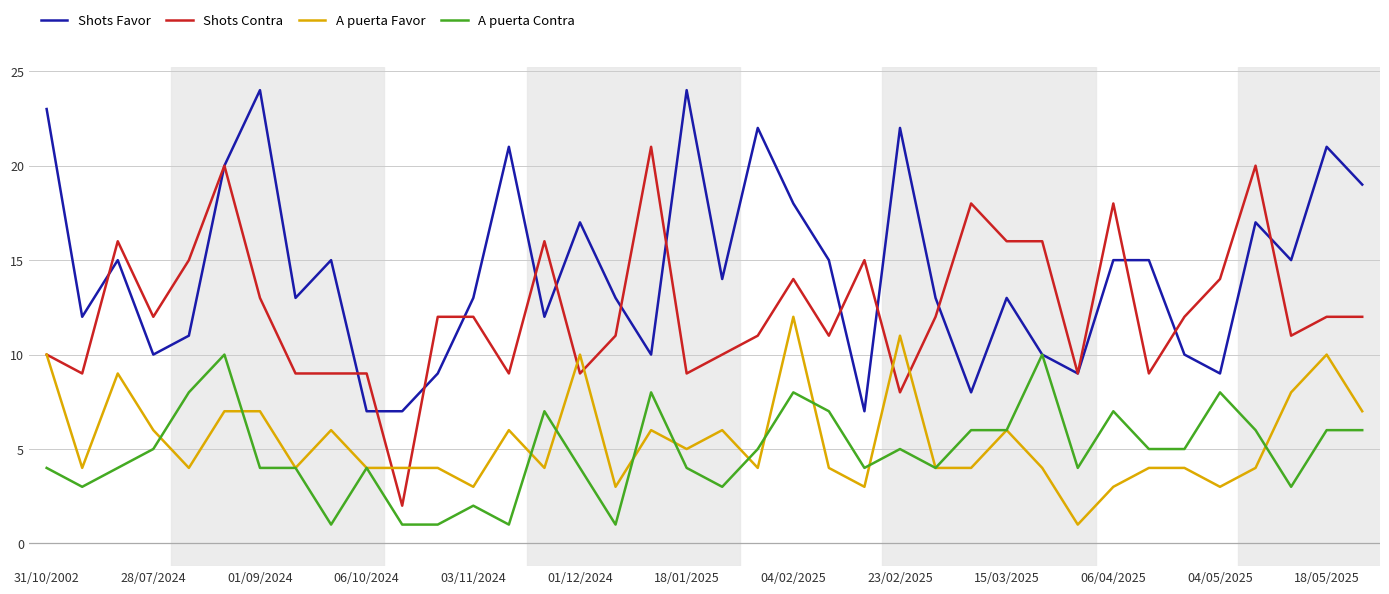

Which series has the largest total across all categories?

Shots Favor